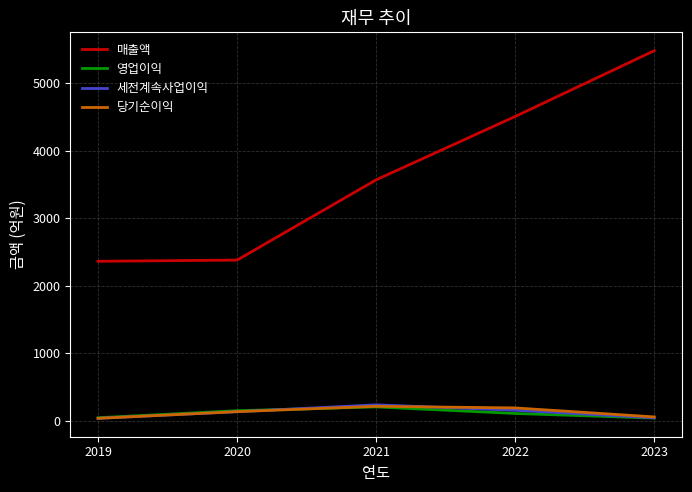

In 영업이익, how many points are higher than both neighbors (excluding endpoints)?

1